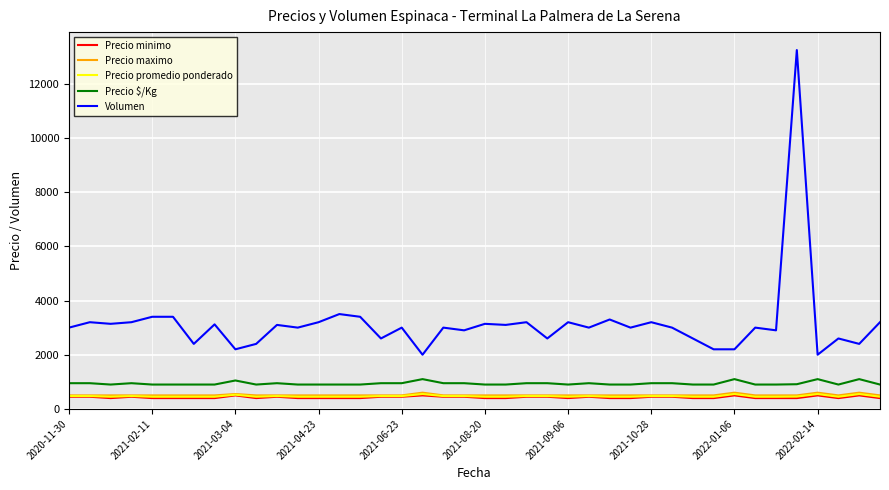

True or false: Precio maximo and Volumen intersect in this chart.

False